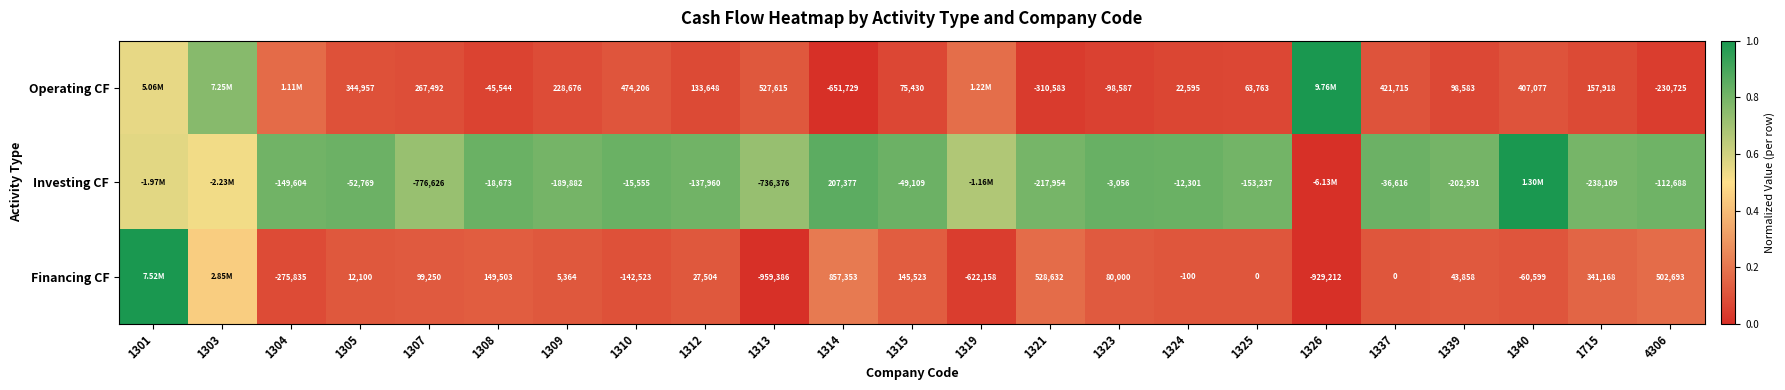

Rank the series at 1339 from highest to lowest value.

Operating CF, Financing CF, Investing CF